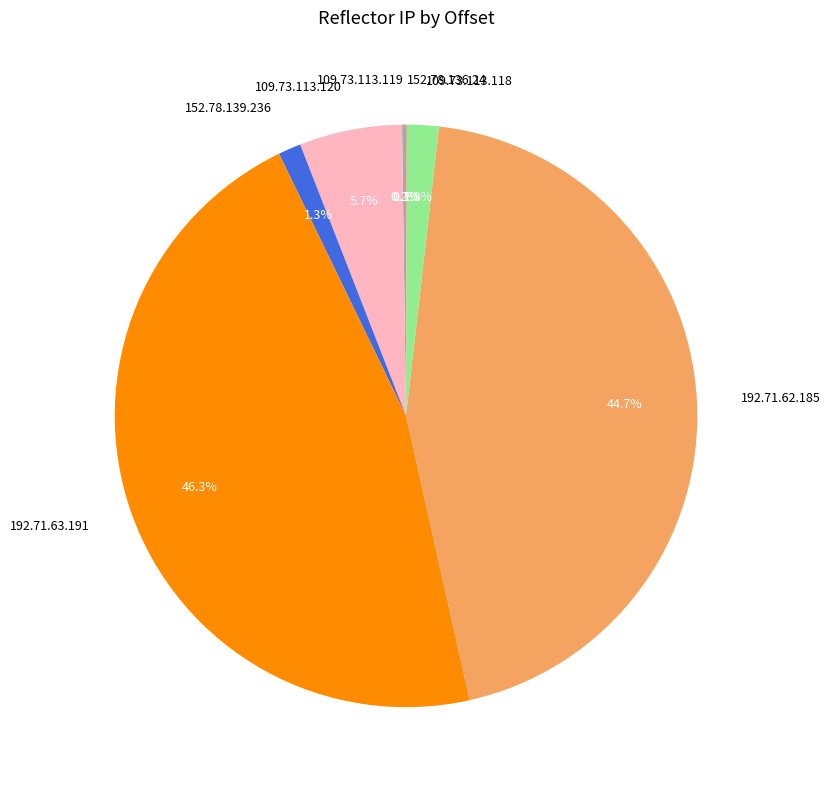

What percentage is the 192.71.63.191 slice, to the nearest percent?

46%